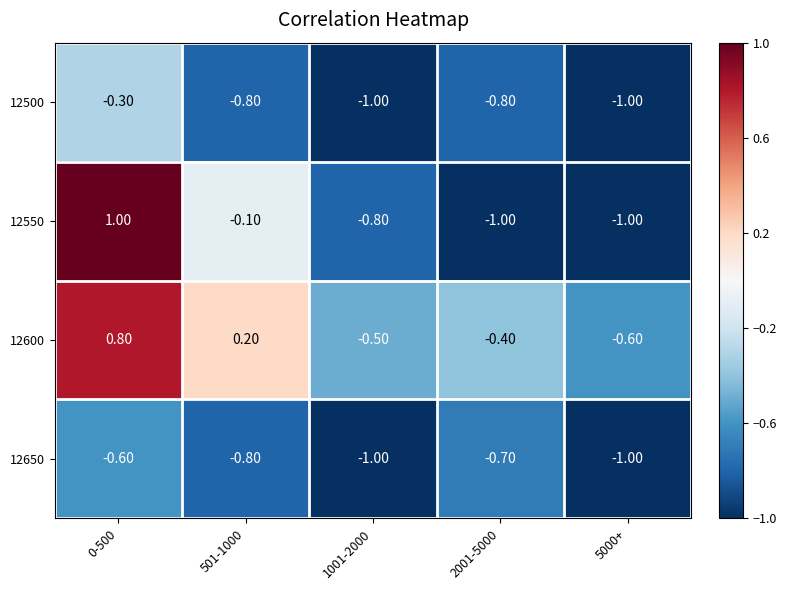

Which series has the largest total across all categories?

12600